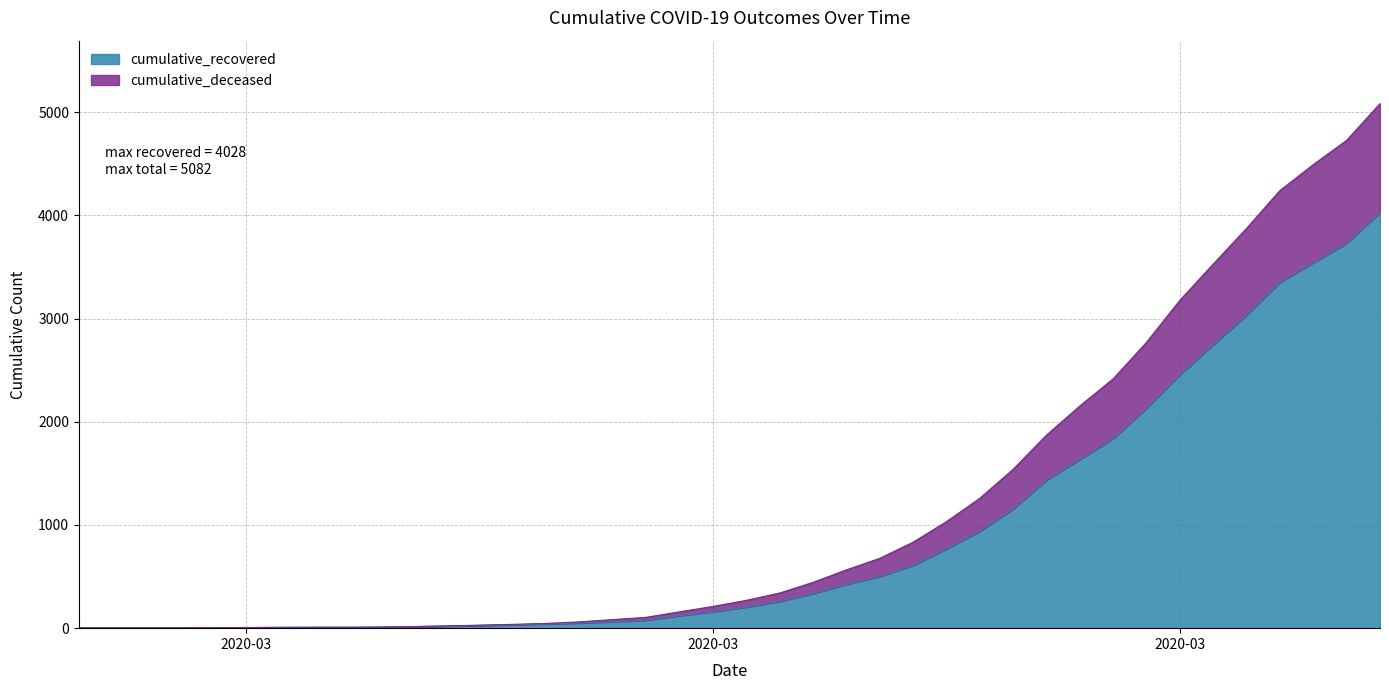

What are all the series names shown in the legend?

cumulative_recovered, cumulative_deceased